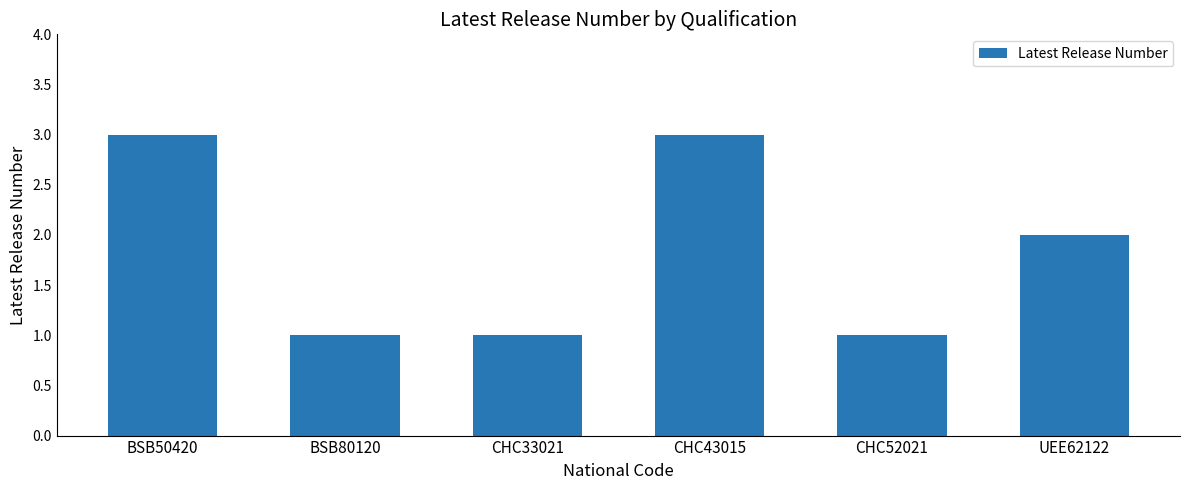

How many bars are there in total?

6